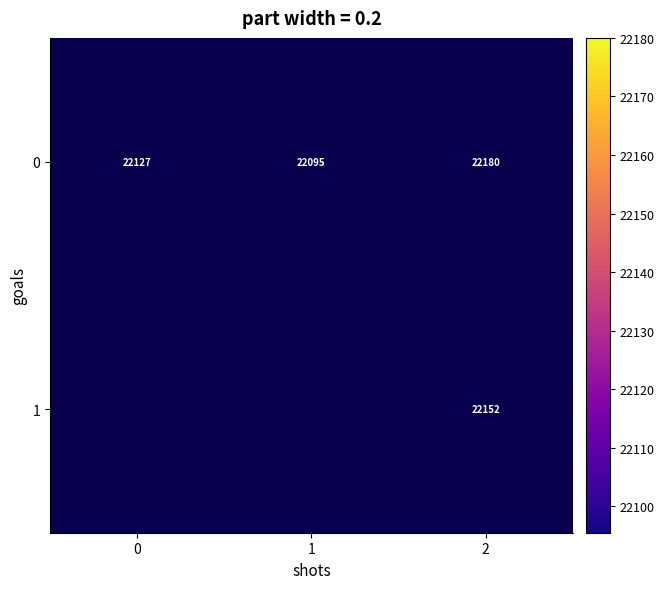

At 2, list the series in order from smallest to largest.

1, 0